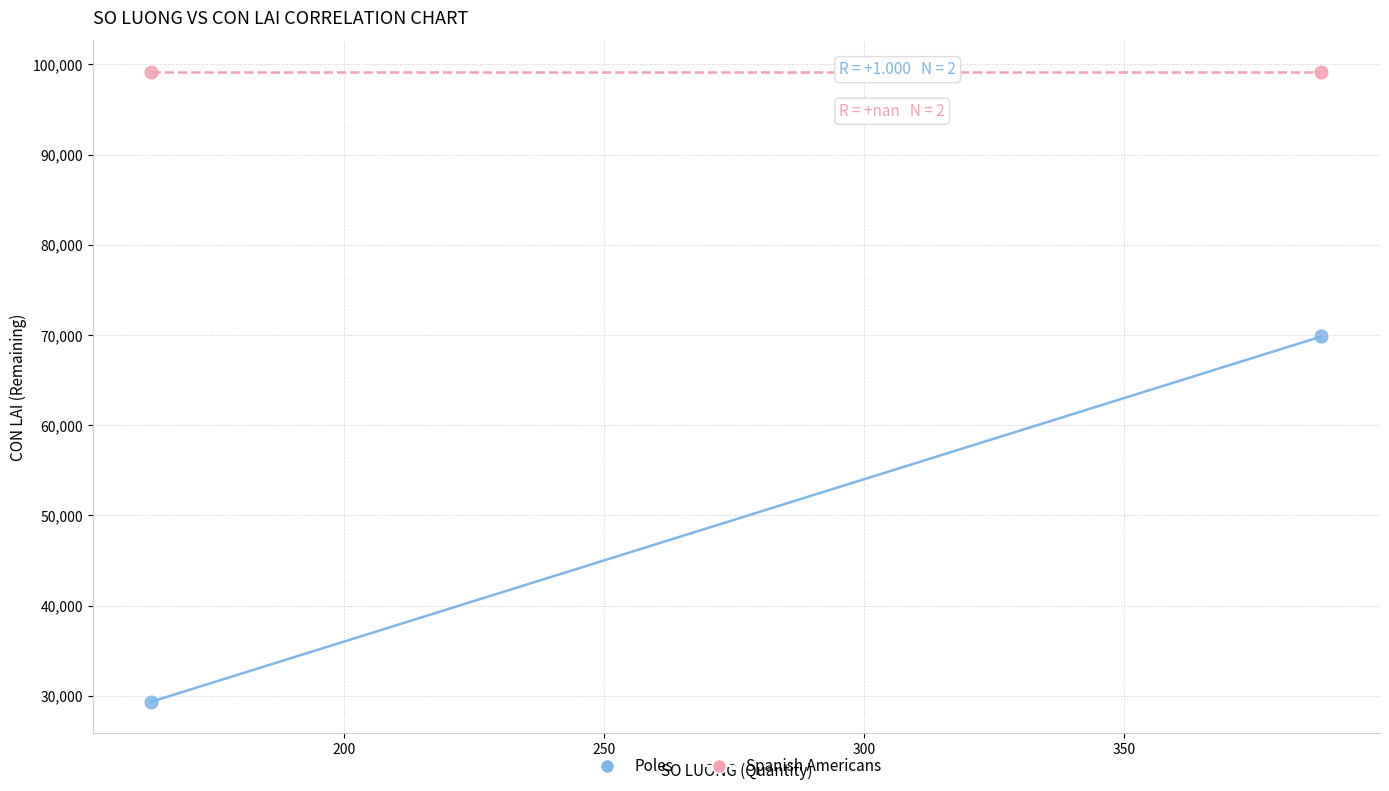

Across all series, what Y value is closest to 64260?

69840